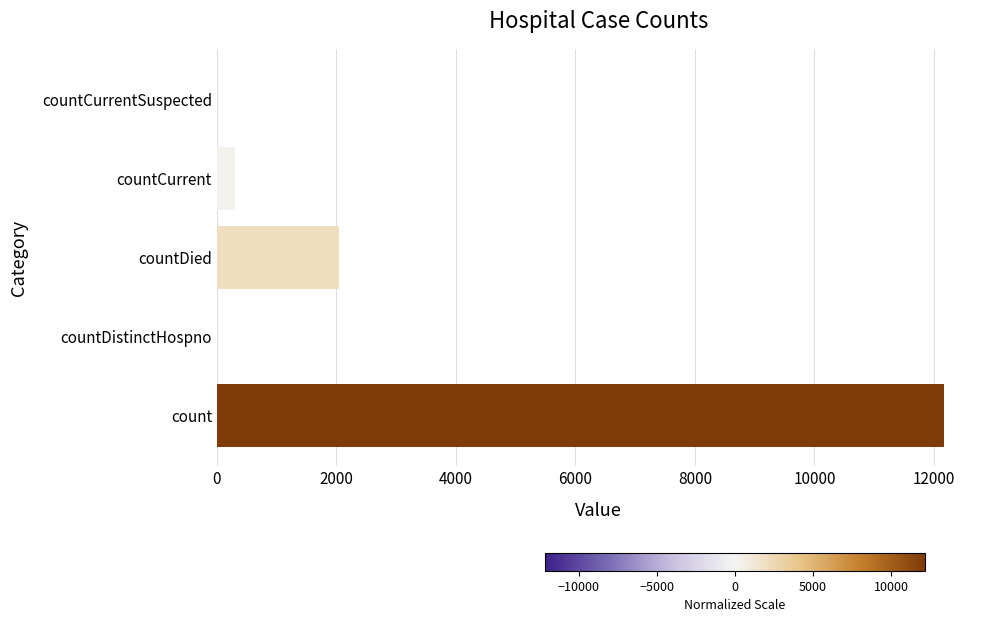

The value at countDistinctHospno is -5598. True or false?

False